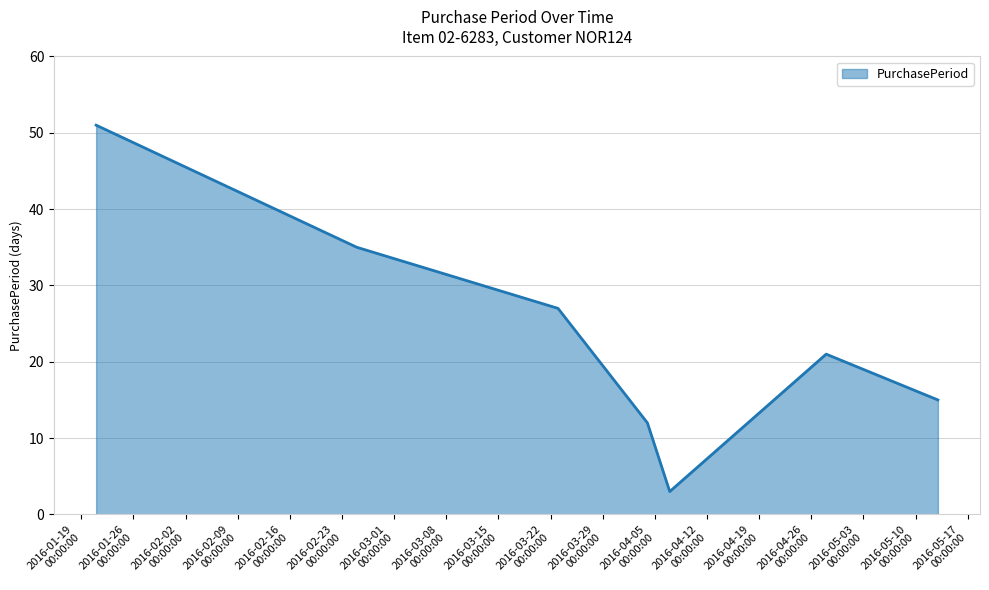

True or false: the data has more than 1 interior local peaks.

False